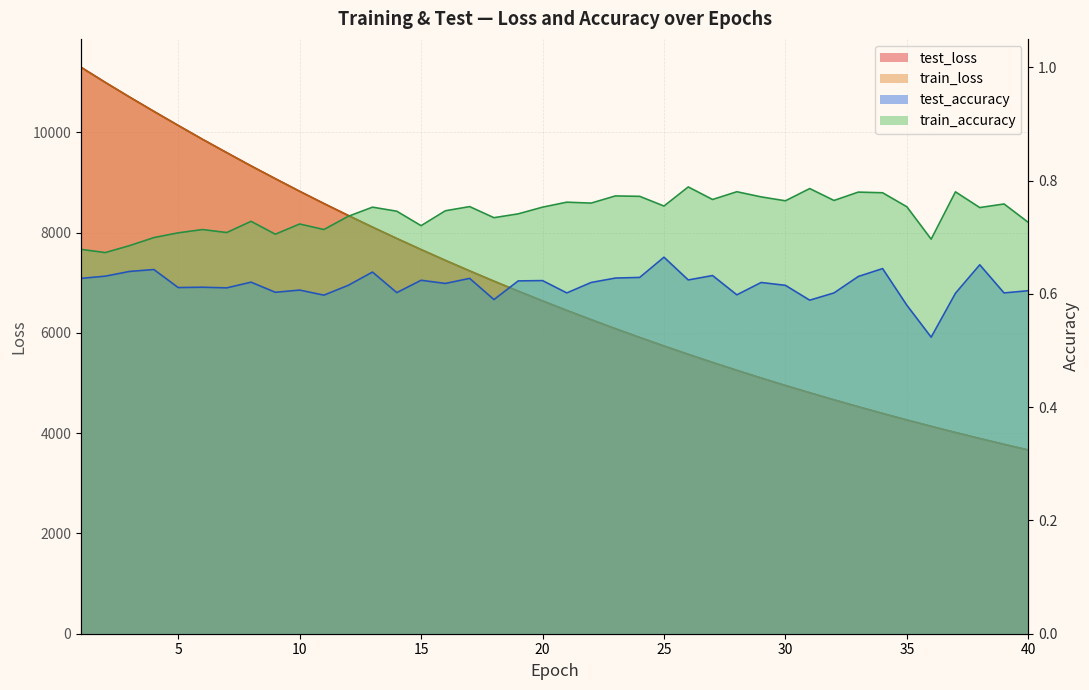

At which category does the chart reach its minimum across all series?

36